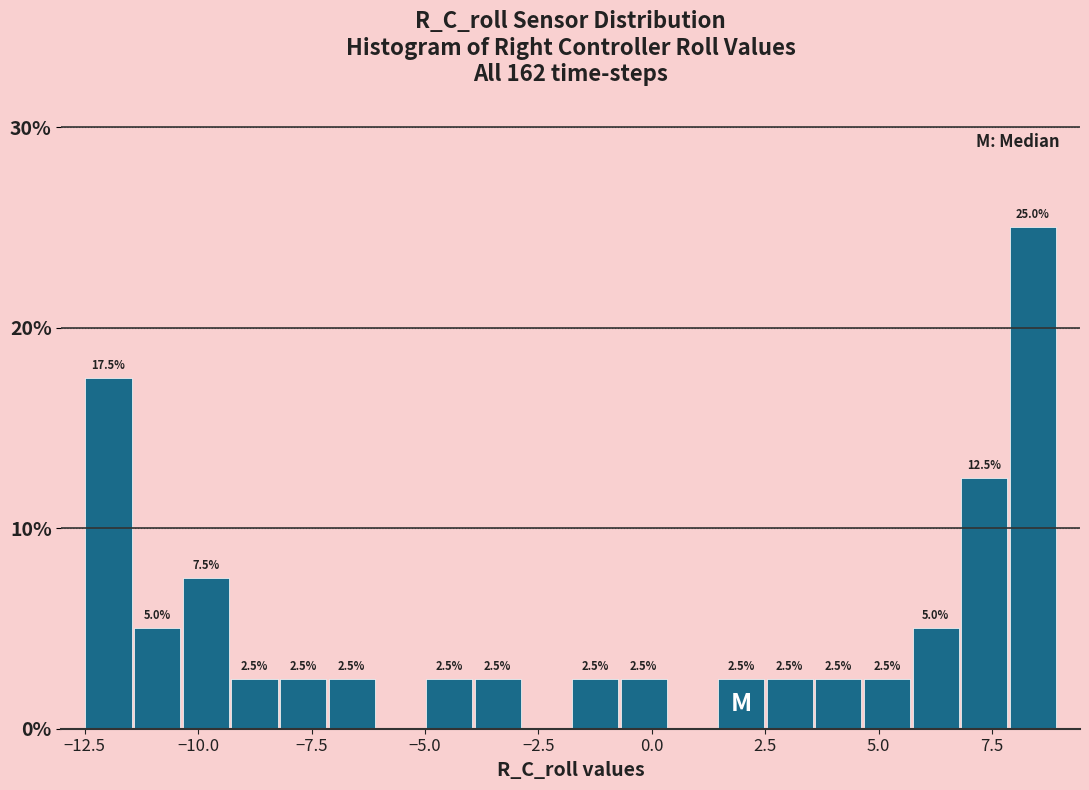

Read against the x-axis, roughly where is the centre of the tallest bar?

8.5